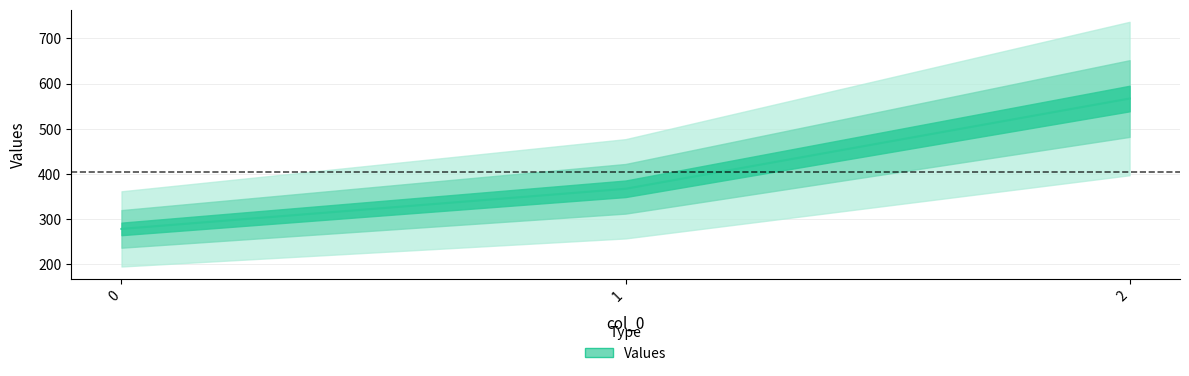

At which label does the data first exceed 366?

1